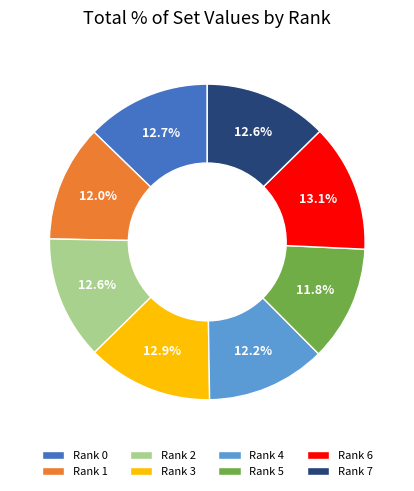

Is Rank 0 the majority of the pie?

No